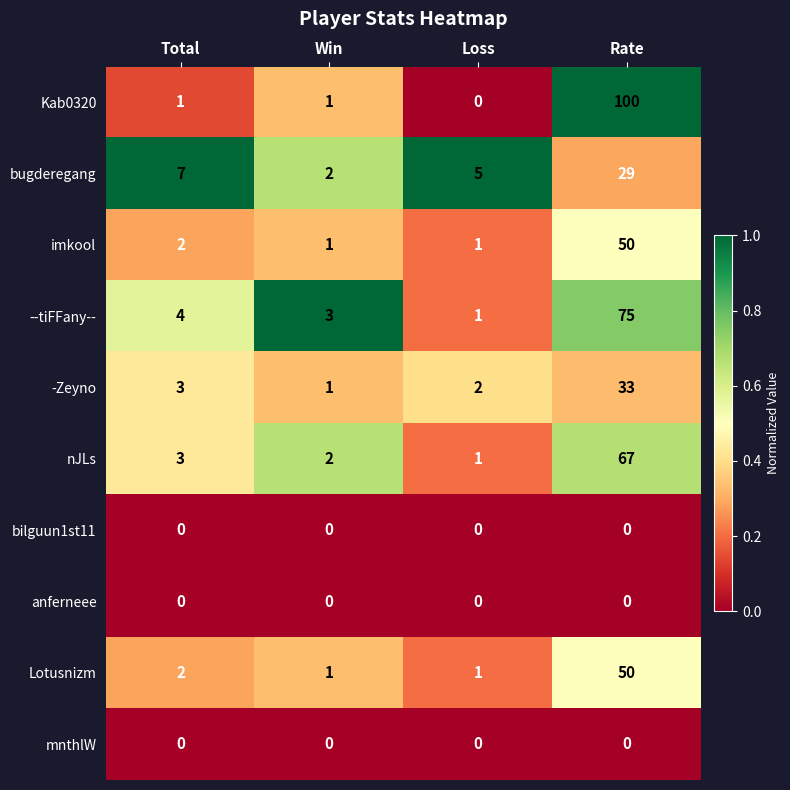

What is the maximum value for imkool?

50